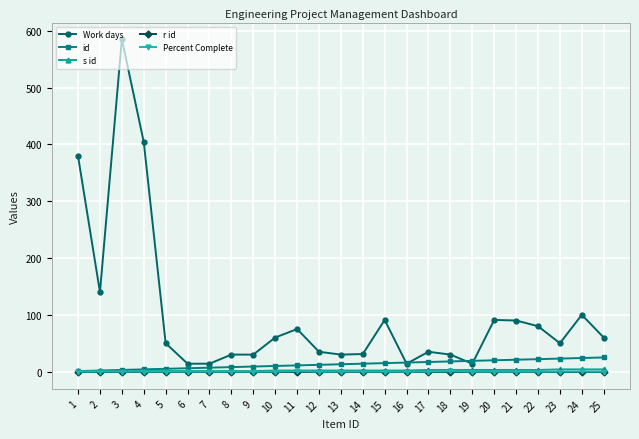

Between 6 and 12, which series saw the biggest shift?

Work days